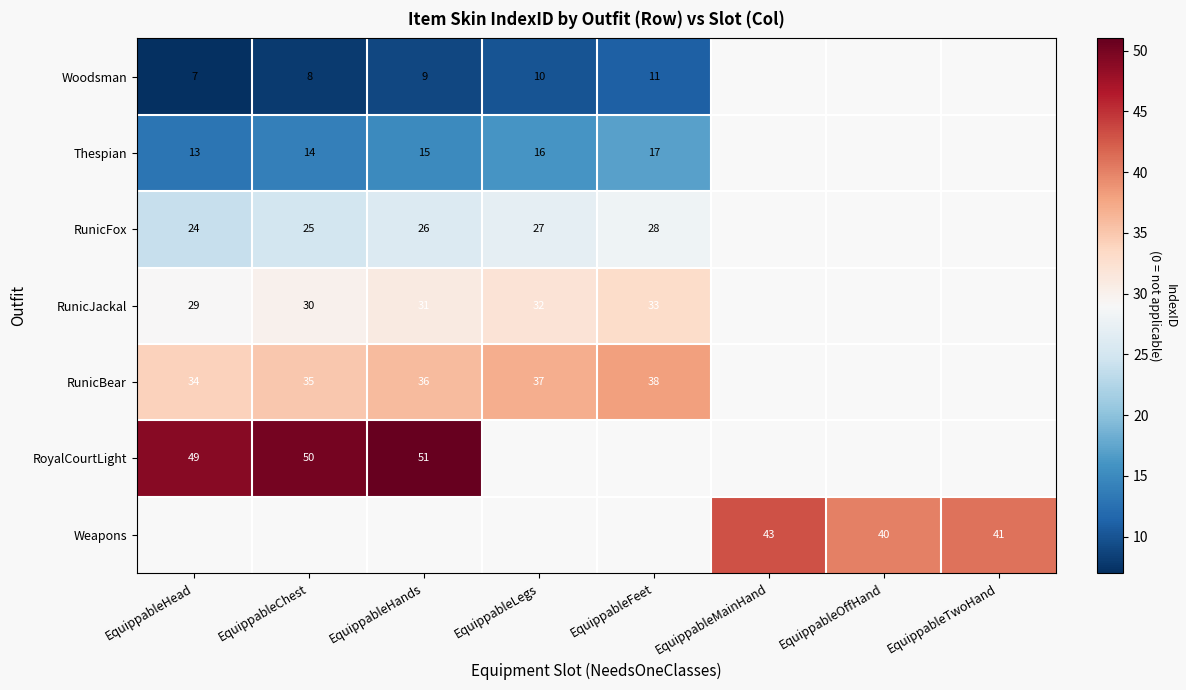

The RoyalCourtLight series shows 34 at EquippableHands. True or false?

False